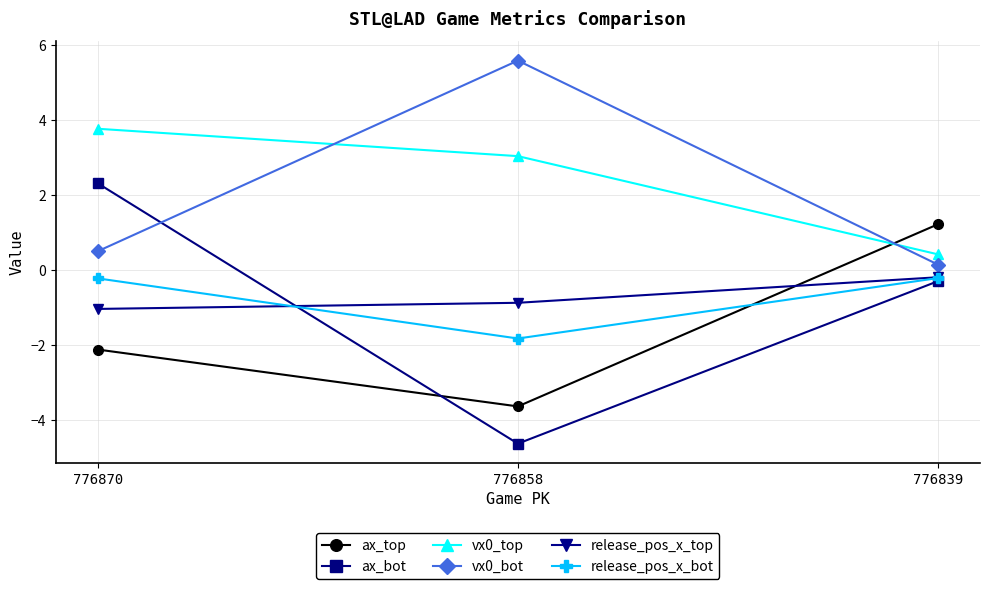

What are all the series names shown in the legend?

ax_top, ax_bot, vx0_top, vx0_bot, release_pos_x_top, release_pos_x_bot